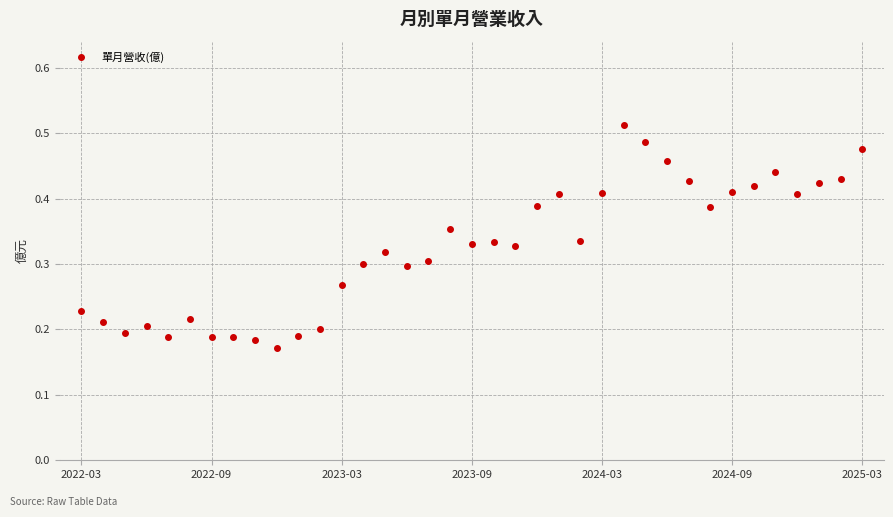

Count the values in the range 0 to 1.

37